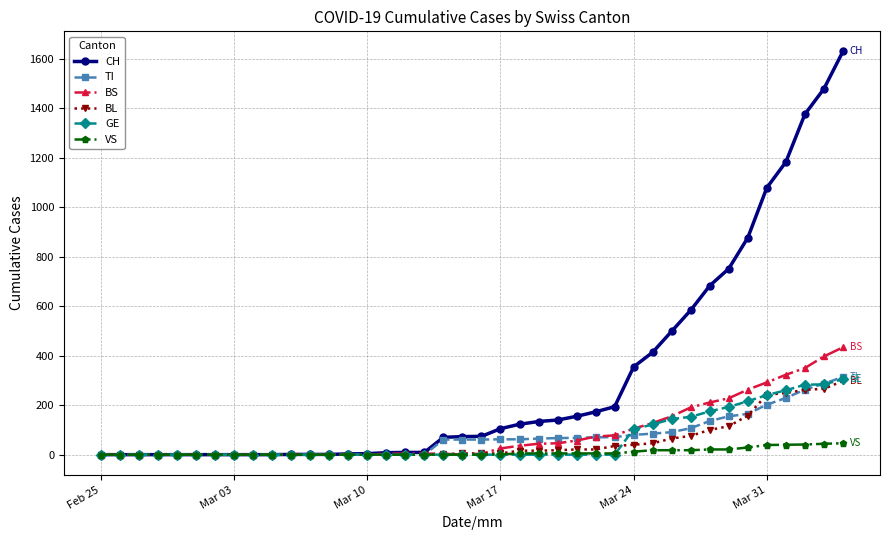

Which series has the largest total across all categories?

CH